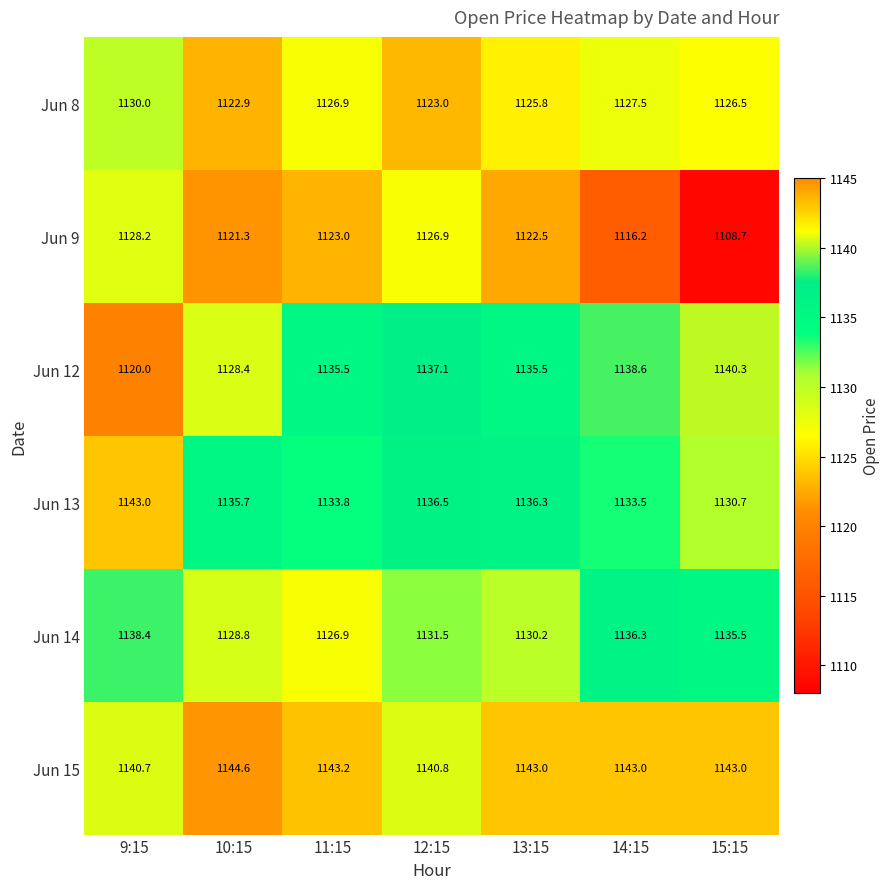

The Jun 12 series shows 477.6 at 9:15. True or false?

False